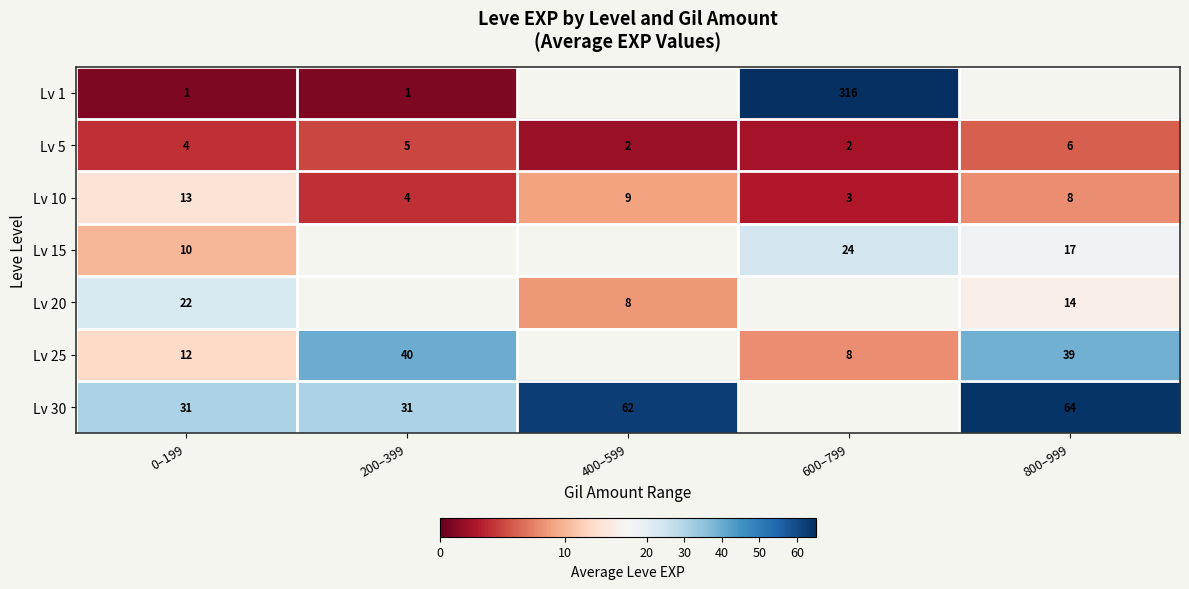

Between 600–799 and 200–399, which is larger?

600–799